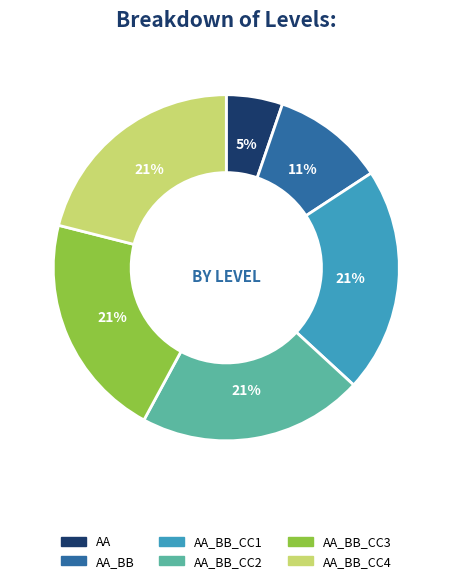

Which category has the smallest portion of the pie?

AA